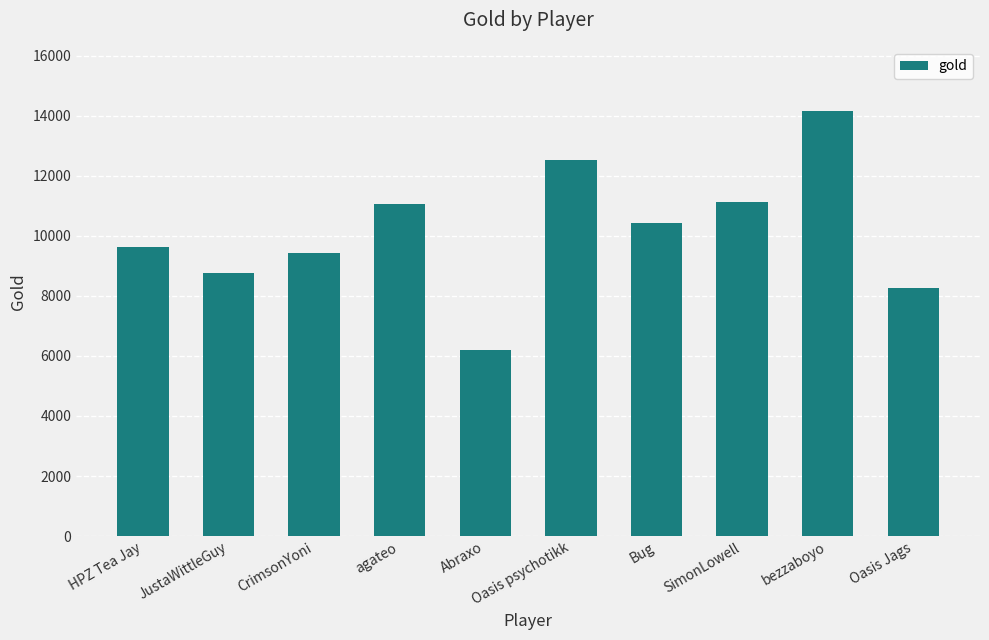

What is the sum of all values?

101497